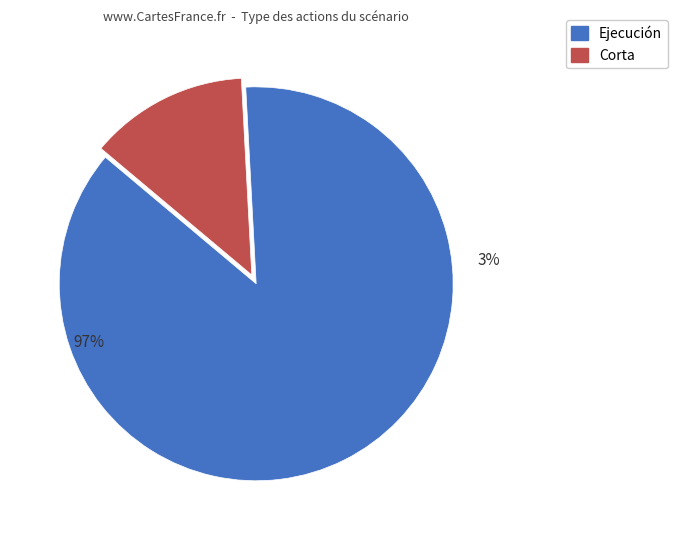

Rank the categories by value from lowest to highest.

Corta, Ejecución